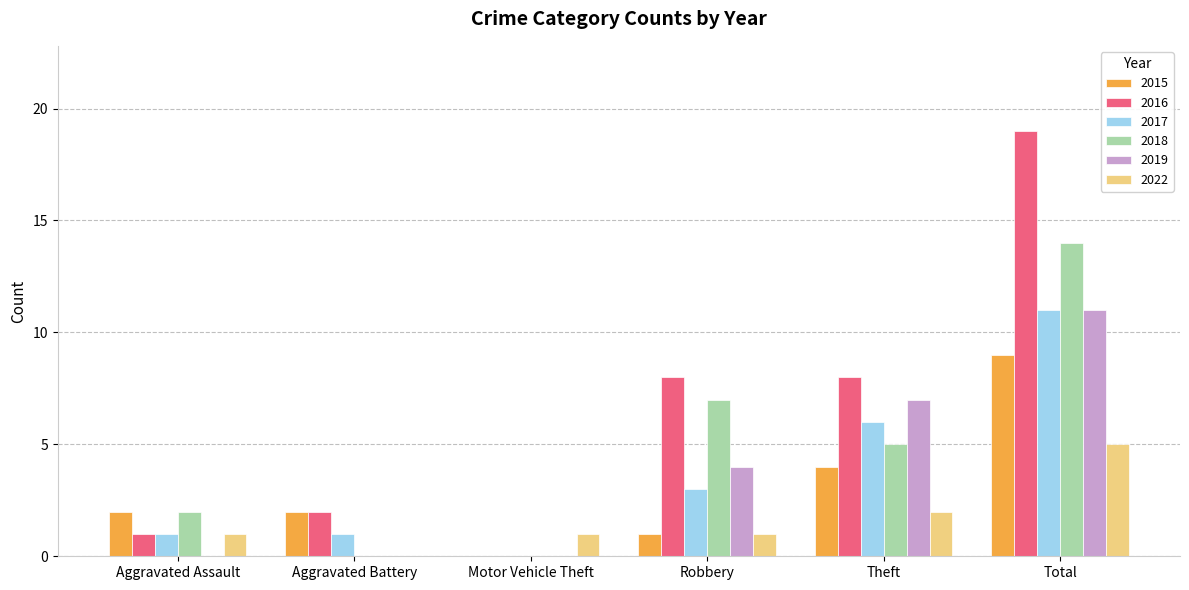

Which series changed the most between Theft and Total?

2016